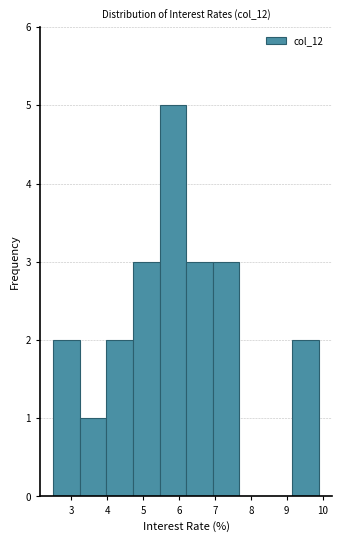

Reading left to right, transcribe this chart: for each bar, give the range it covers on the x-axis and its height. Neither the bar edges nor the heights are printed on the chart, so give them approximately, as read against the axes.

2.50 to 3.24: 2
3.24 to 3.98: 1
3.98 to 4.72: 2
4.72 to 5.46: 3
5.46 to 6.20: 5
6.20 to 6.94: 3
6.94 to 7.68: 3
7.68 to 8.42: 0
8.42 to 9.16: 0
9.16 to 9.90: 2